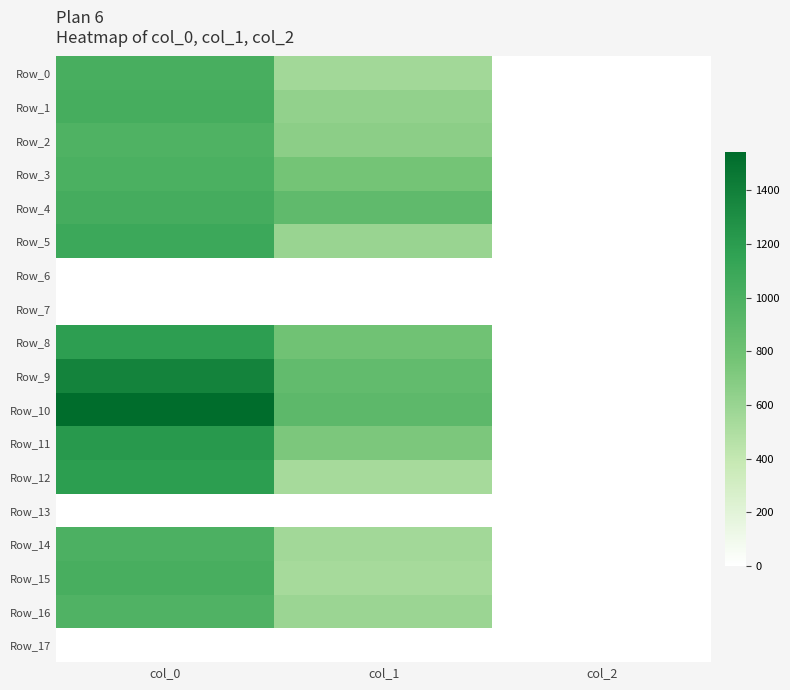

What is the difference between the highest and lowest values at col_1?

901.1